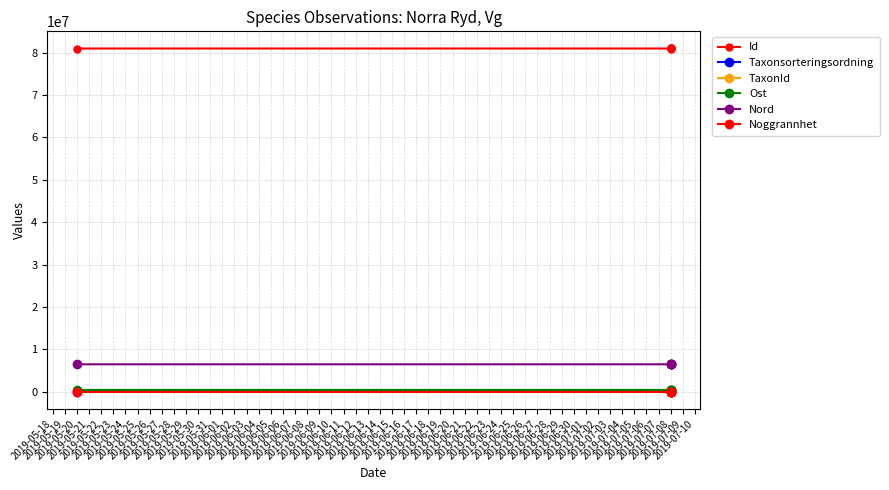

Which series has the largest range (max minus min)?

TaxonId